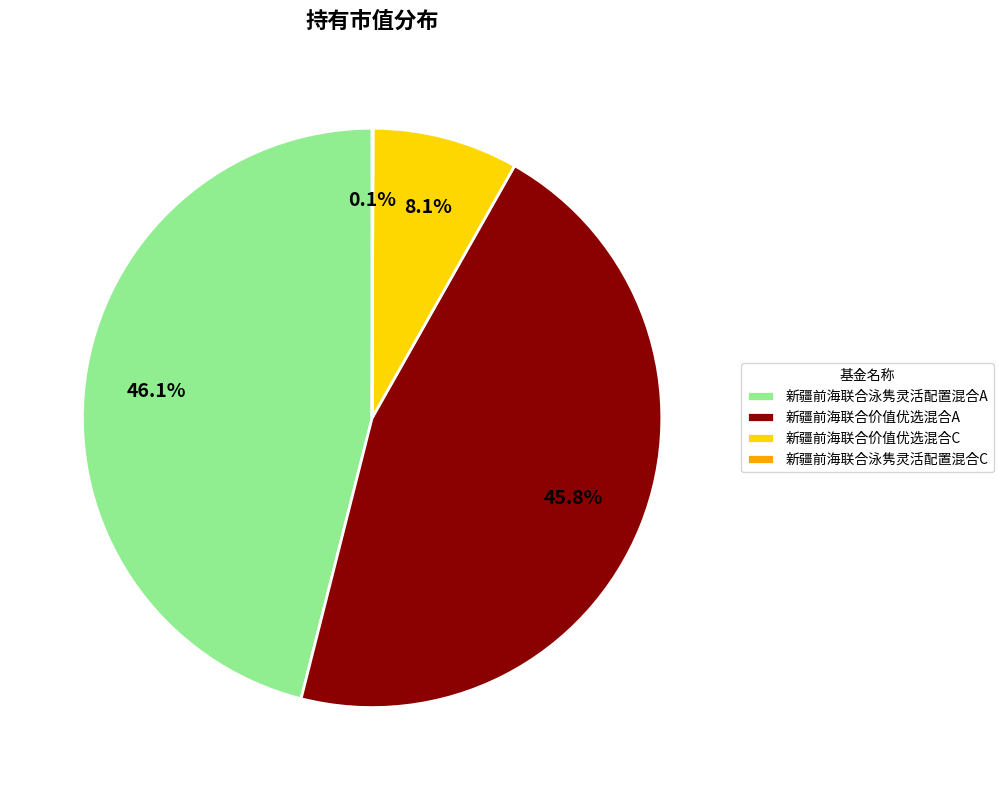

Is there a majority slice in this chart?

No